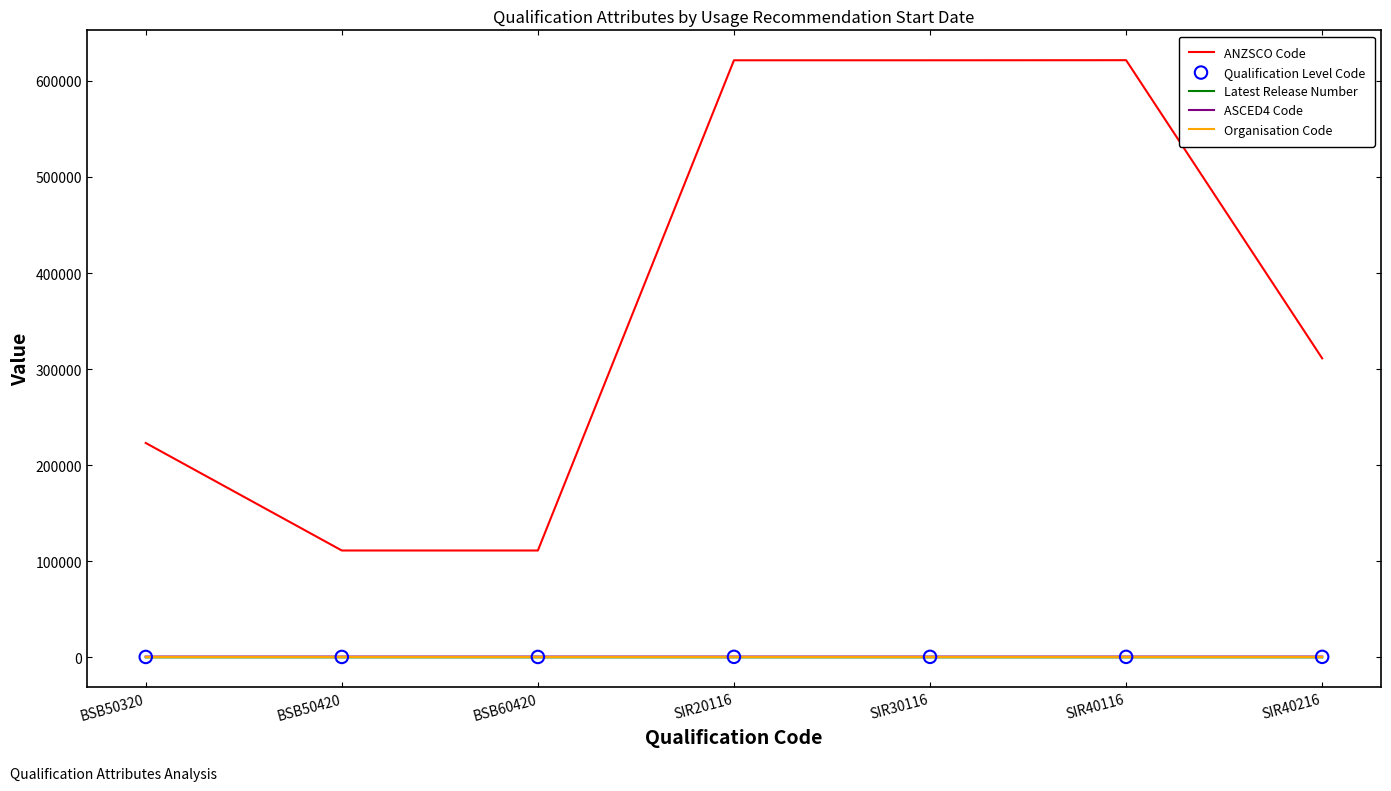

What is the total value across all series at SIR30116?

623184